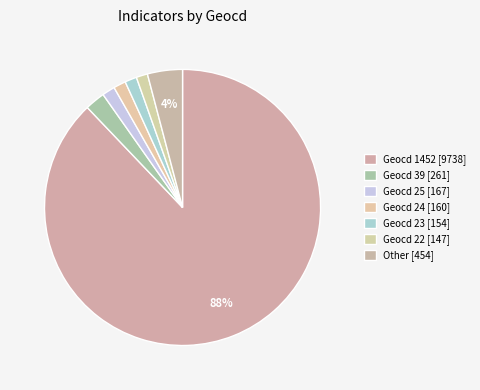

How many segments does this pie chart have?

7